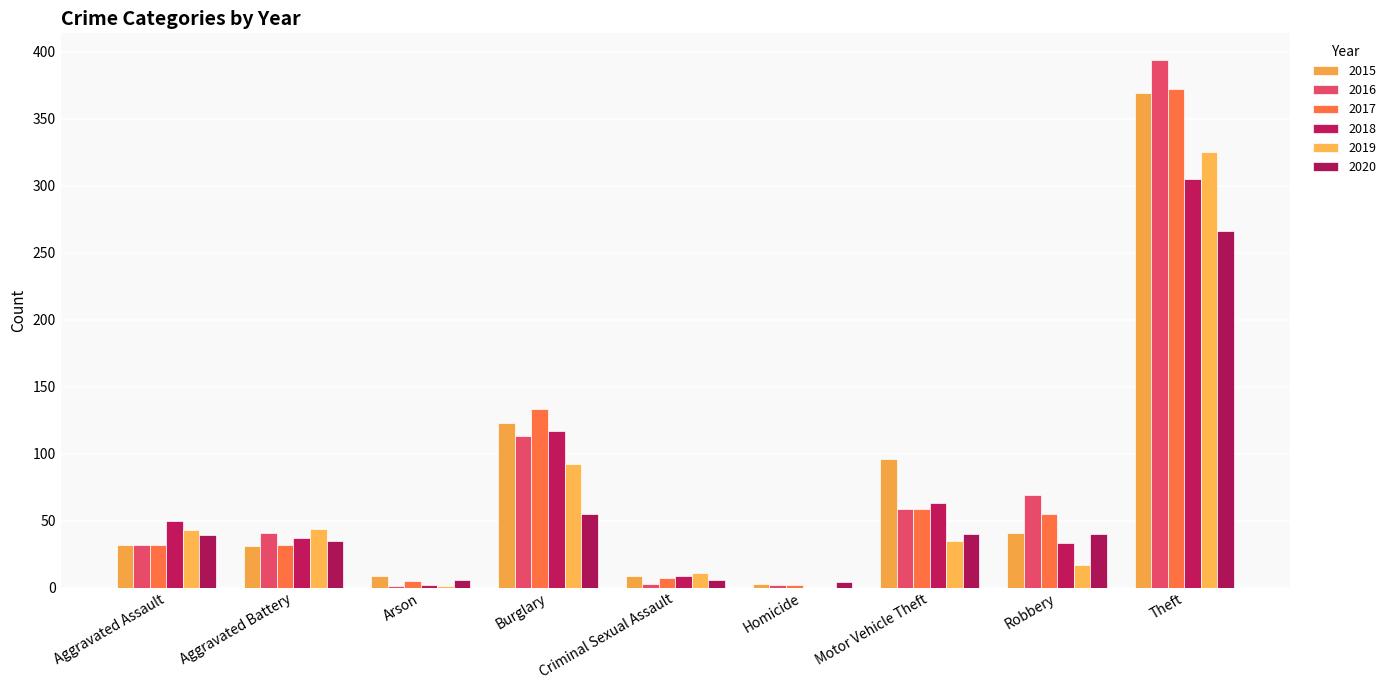

List the series in order of their peak value, lowest first.

2020, 2018, 2019, 2015, 2017, 2016